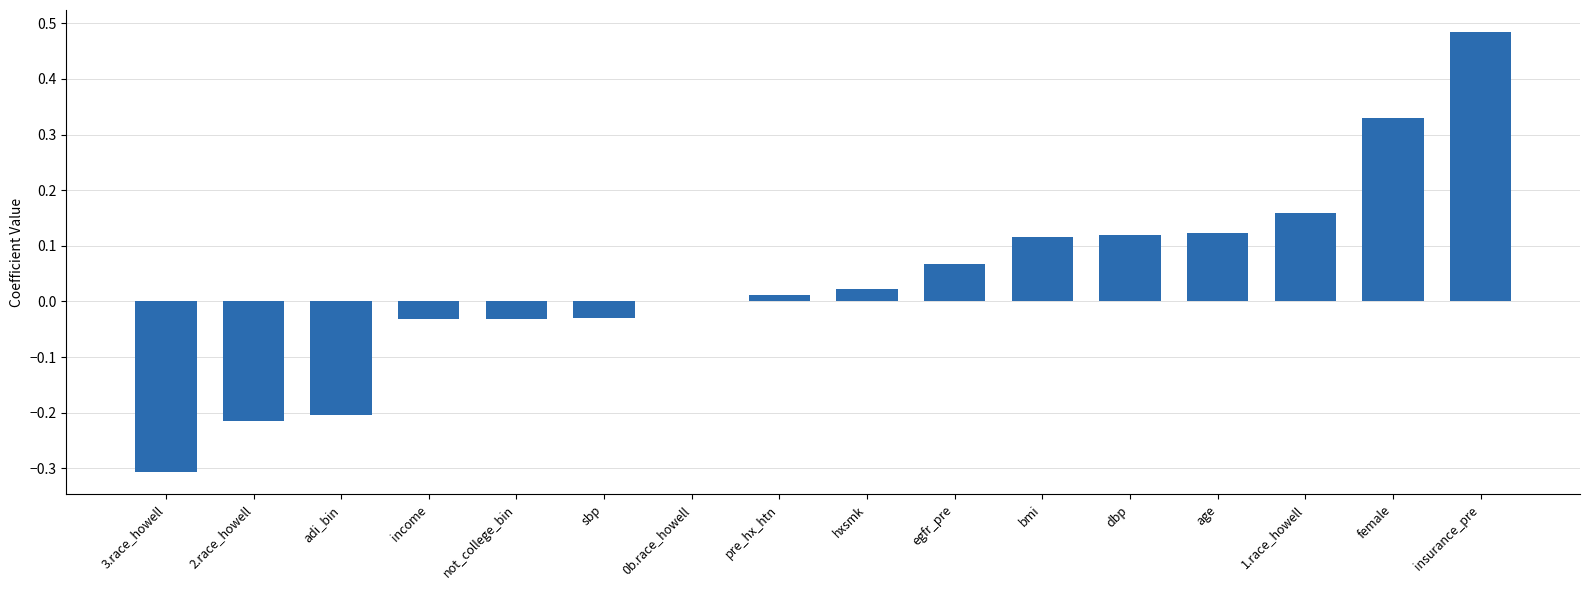

How many categories are shown in the chart?

16